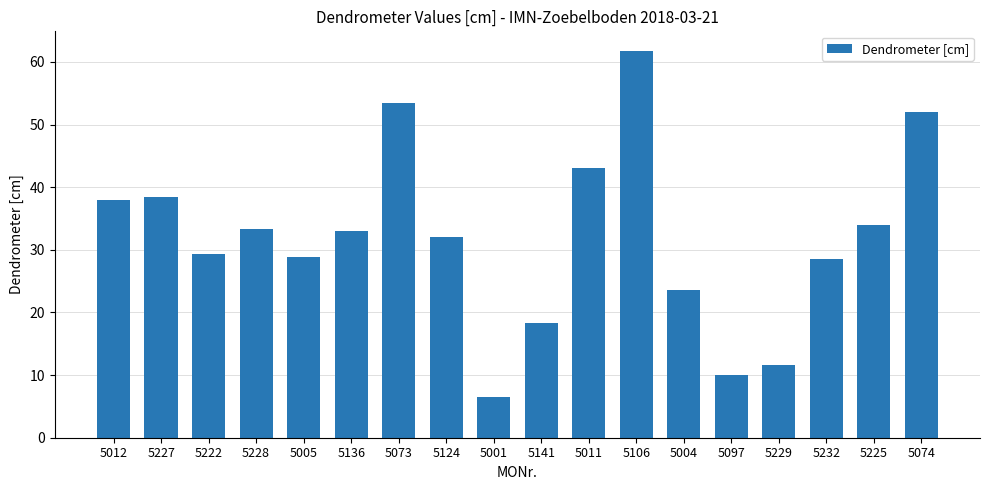

Read the value at 5225.

34.0